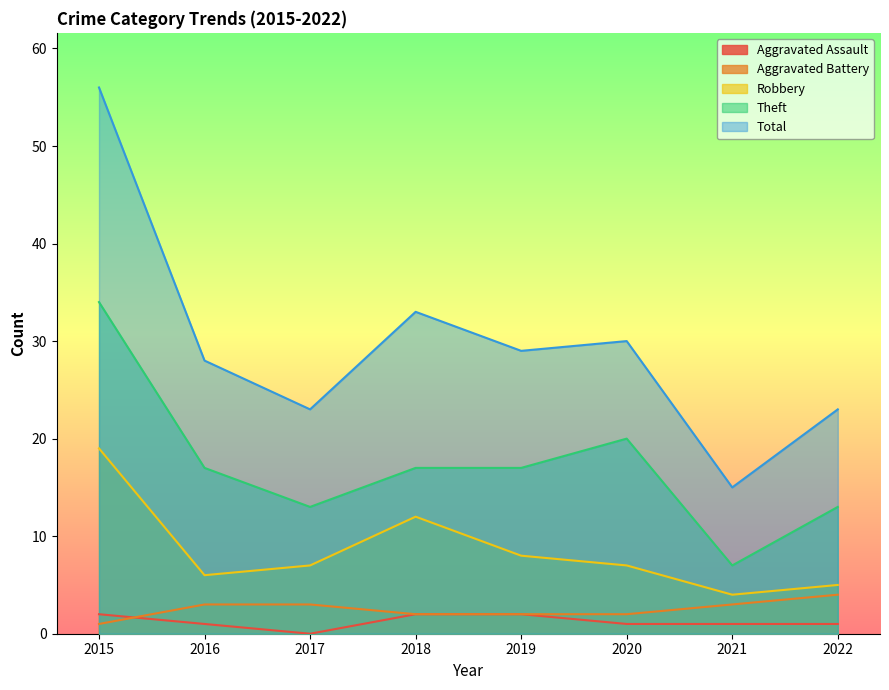

What is the value of the Total point at the 3rd from the left?

23